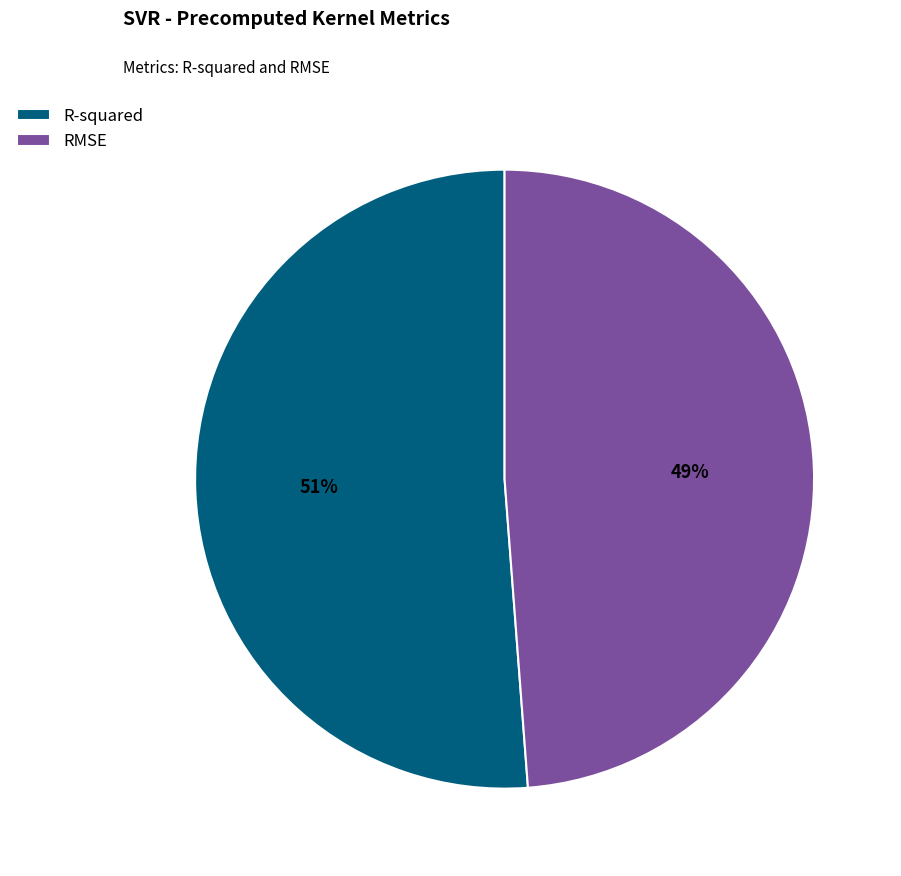

What is the majority slice?

R-squared